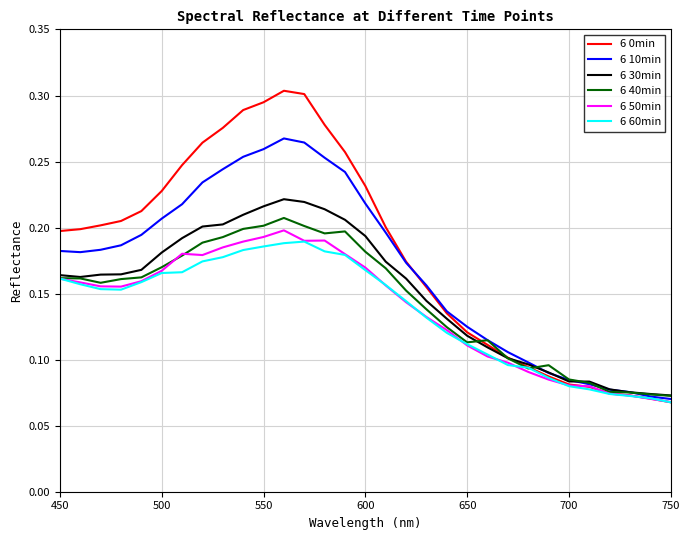

Which series has the widest spread of values?

6 0min